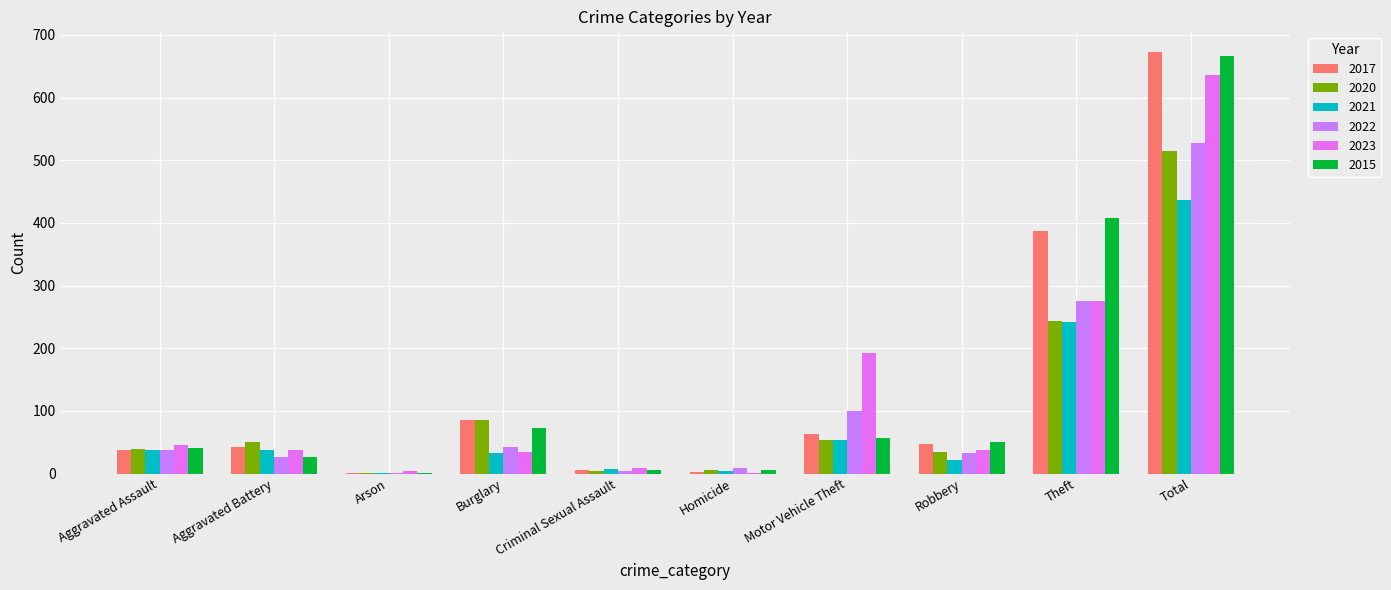

What is the sum of all 2023 values?

1272